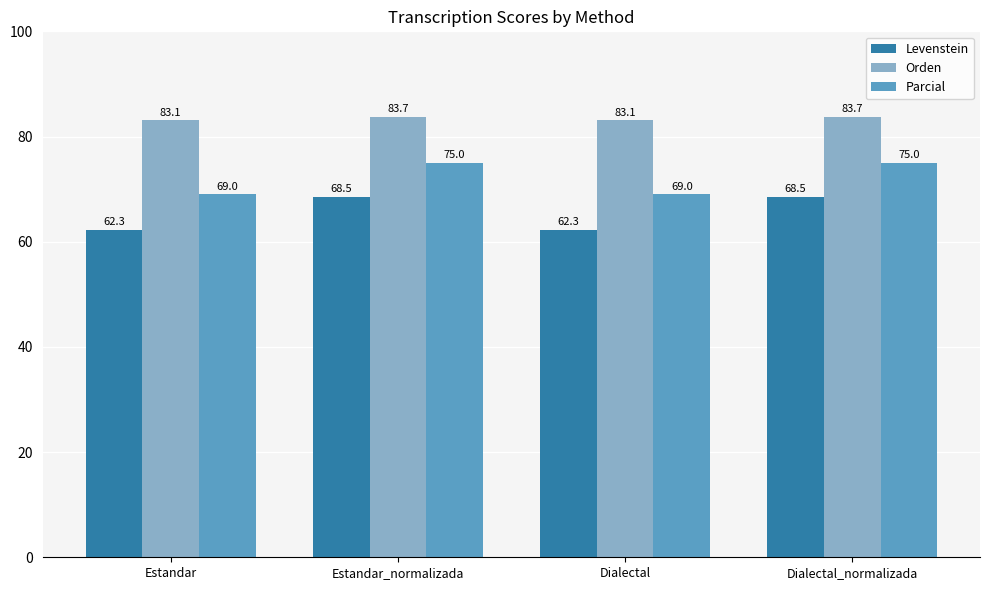

True or false: Levenstein has a value of 68.5 at Dialectal_normalizada.

True